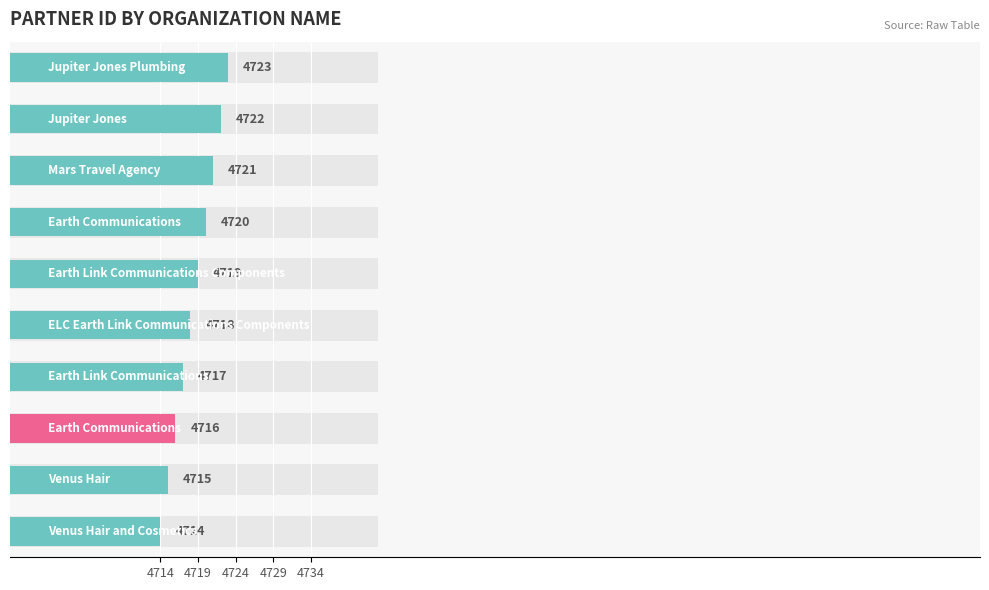

Count the number of categories in the chart.

10